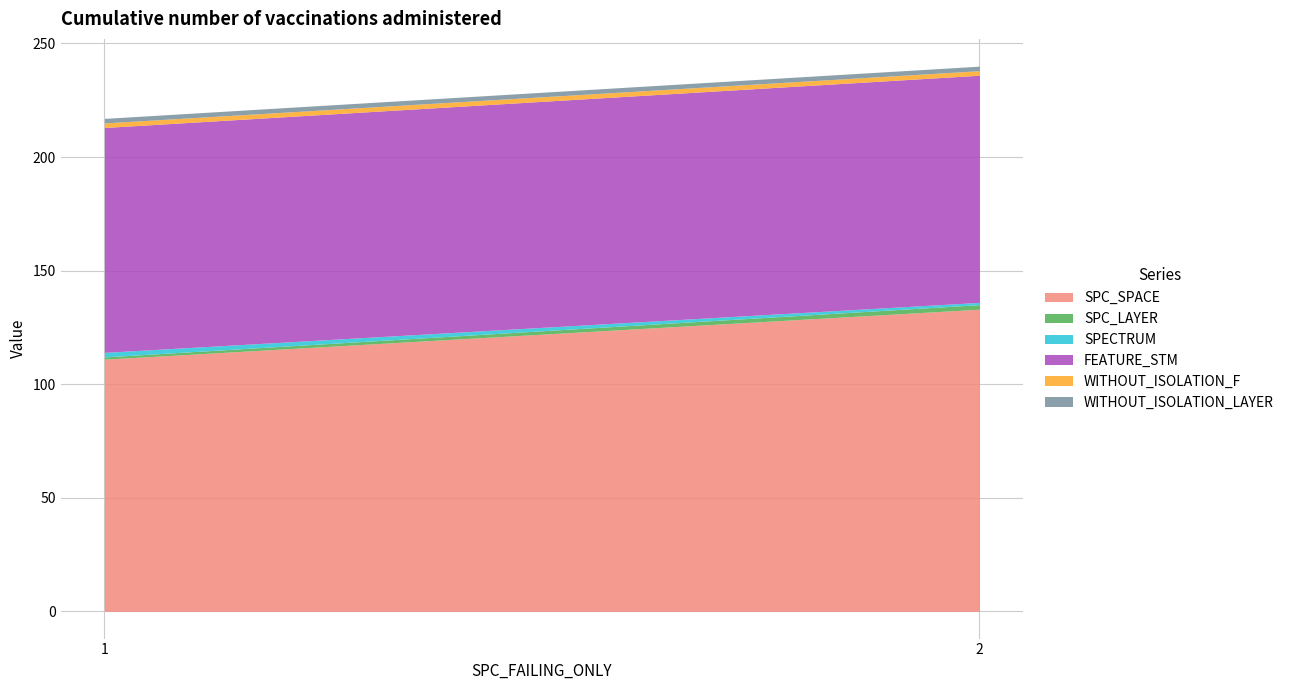

What is the approximate value of FEATURE_STM at Forward.EmailSystem.Client.ROR_1?

100